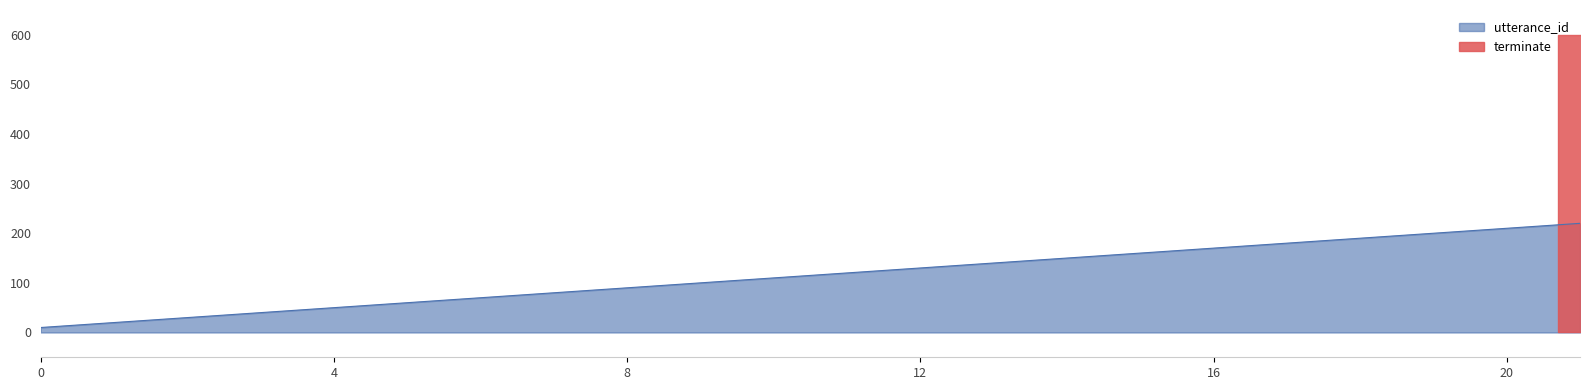

How many lines are shown in the chart?

1